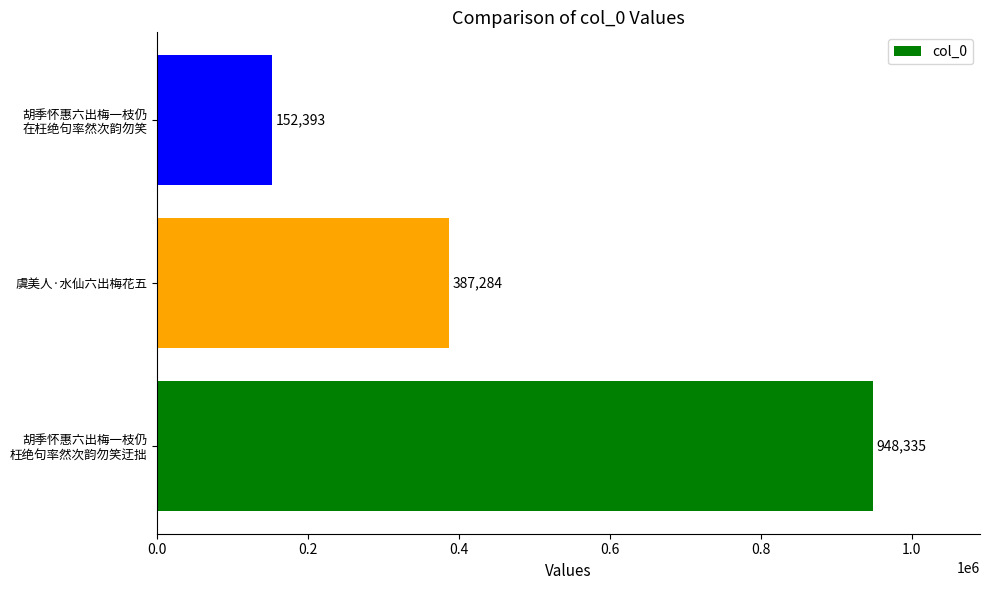

The chart shows a value of 387284 at 虞美人·水仙六出梅花五. True or false?

True